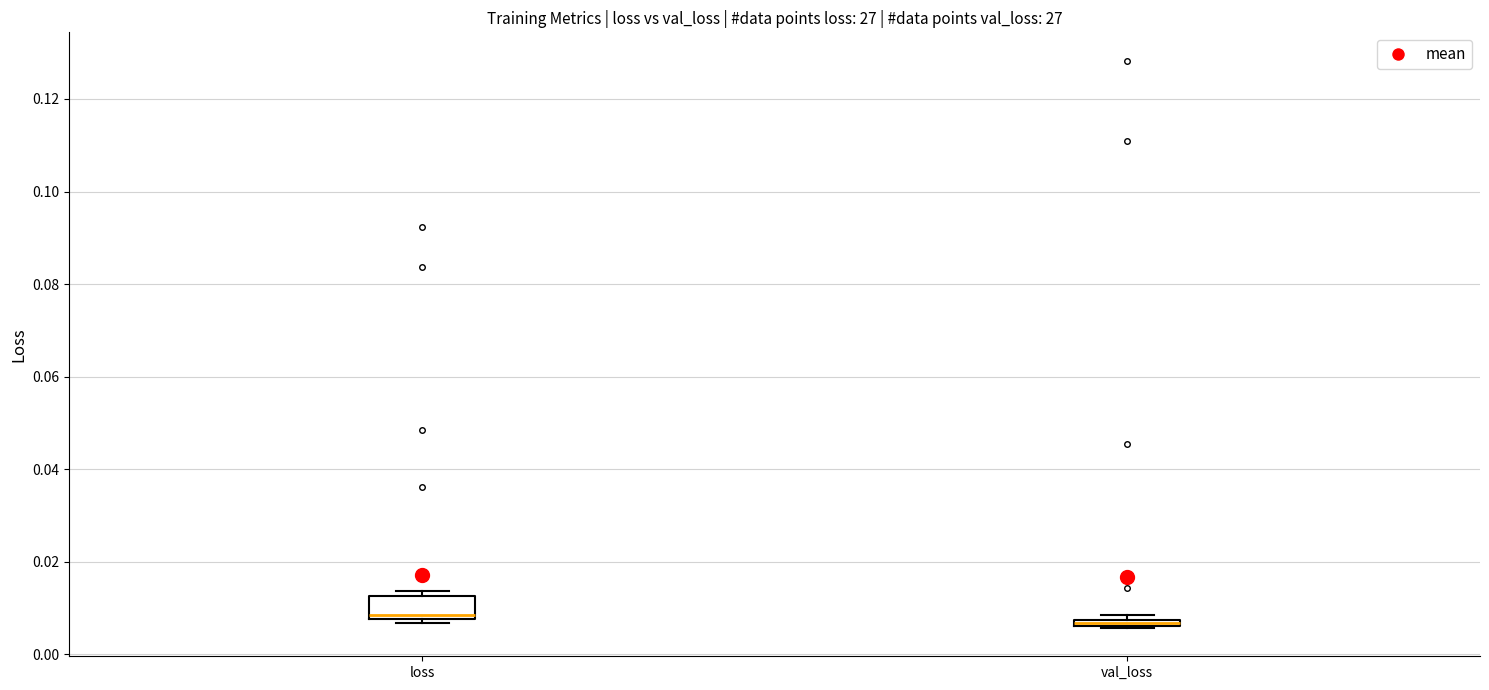

Where is the lower edge of the box for val_loss on the y-axis? The values are not printed on the chart, so give them approximately, as read against the axis.

0.006